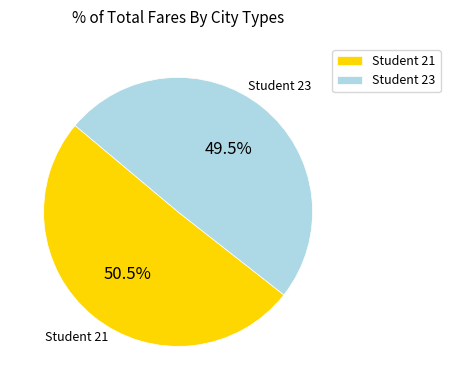

What percentage do Student 21 and Student 23 together represent?

100.0%